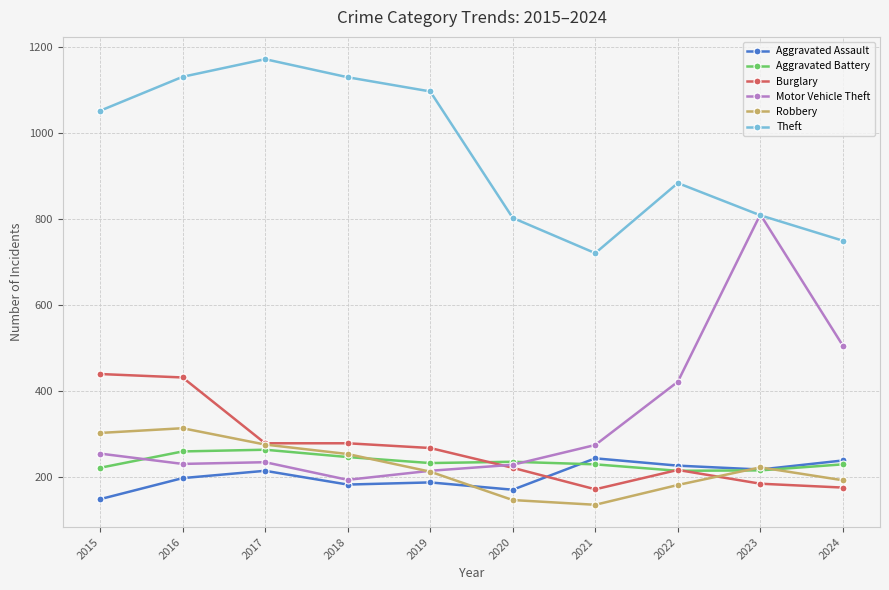

What is the maximum value shown in the chart?

1172